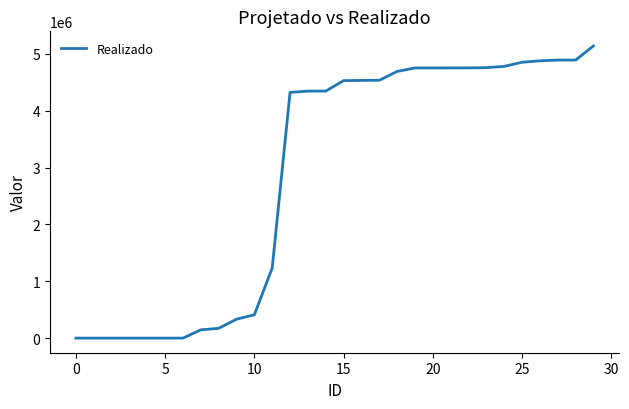

What is the maximum value shown in the chart?

5141538.8